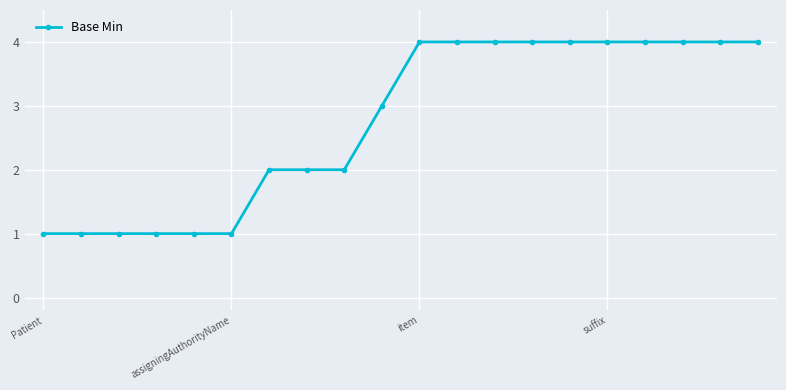

What is the value of the 18th point from the left?

4